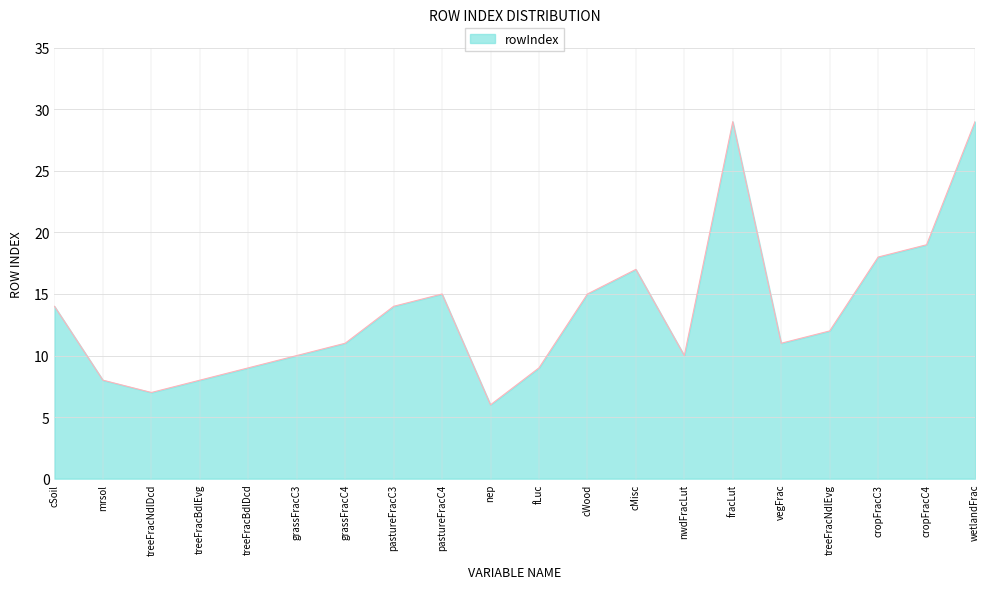

How many lines are shown in the chart?

1